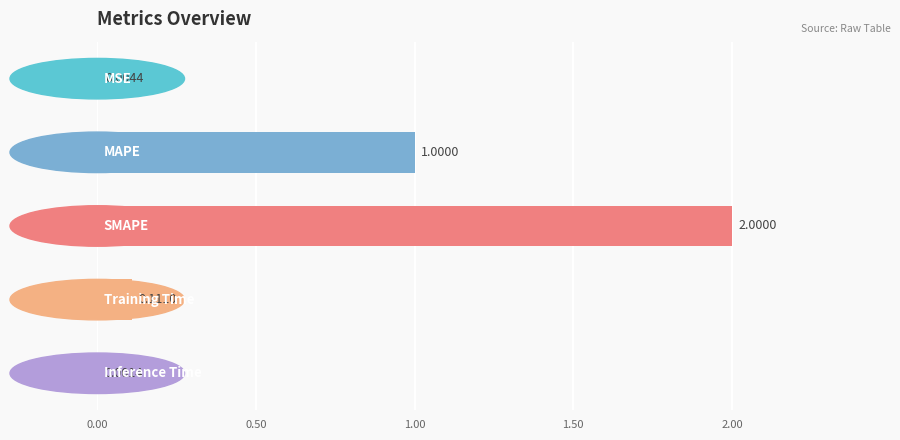

What is the sum of all values?

3.1